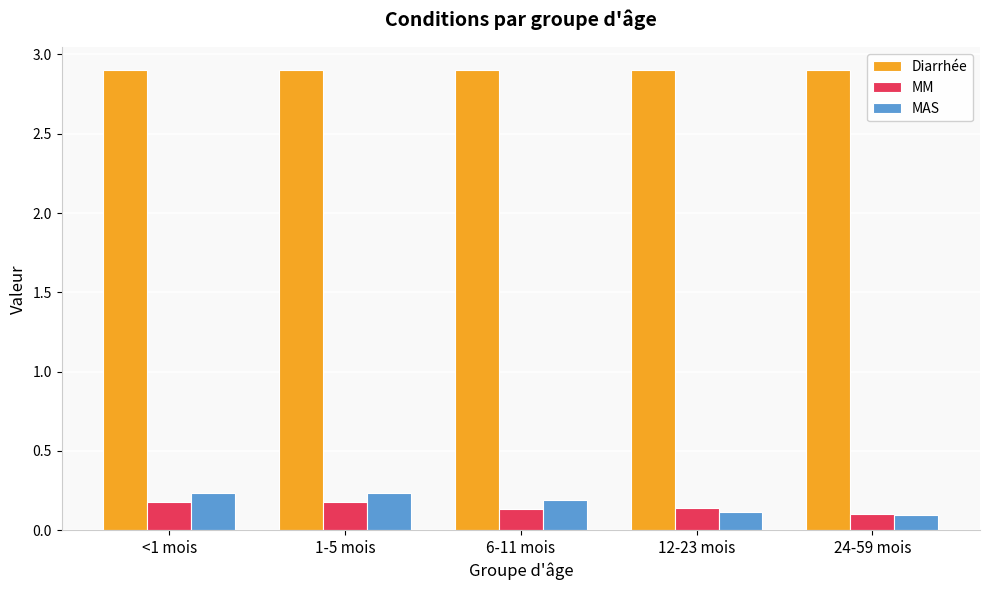

What is the difference between the highest and lowest values at 24-59 mois?

2.8